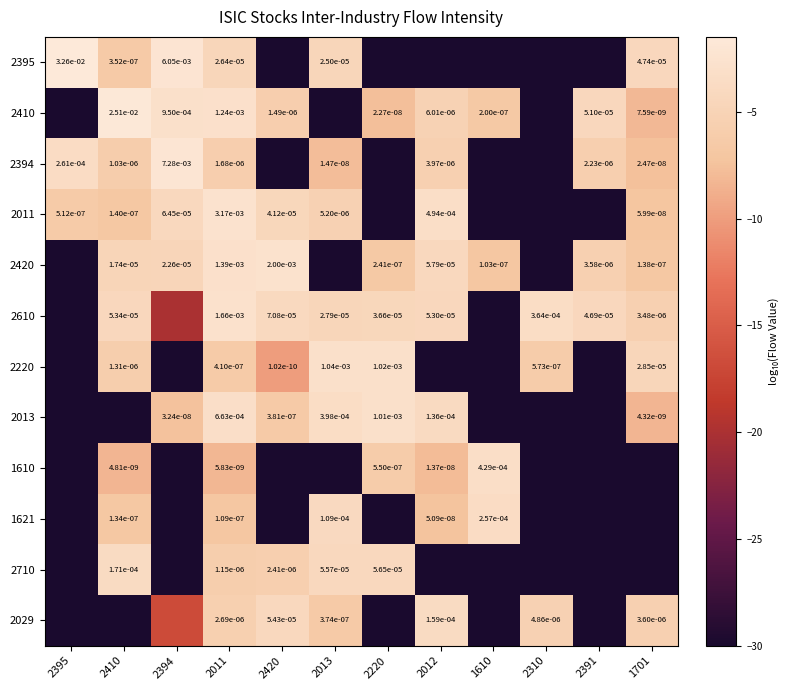

The value of 2610 at 2310 is -1.1. True or false?

False